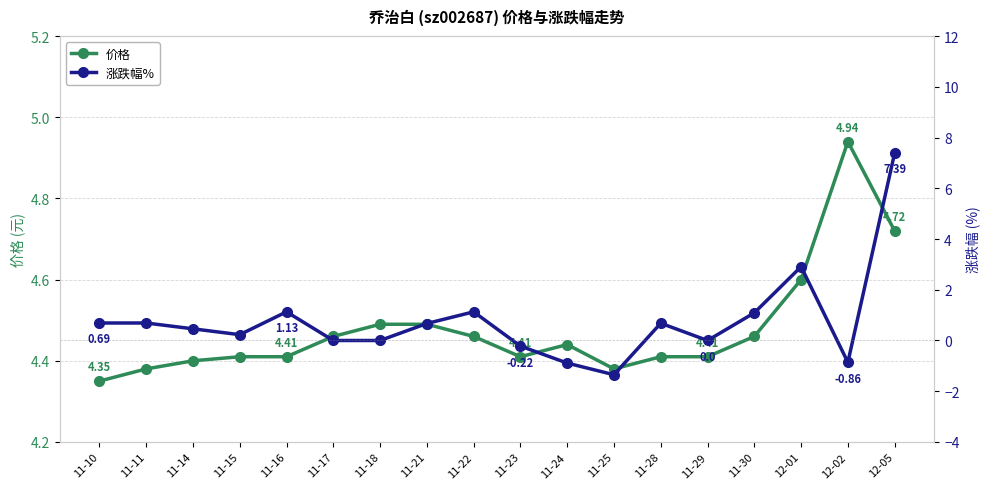

At how many categories does at least one series exceed 4?

18